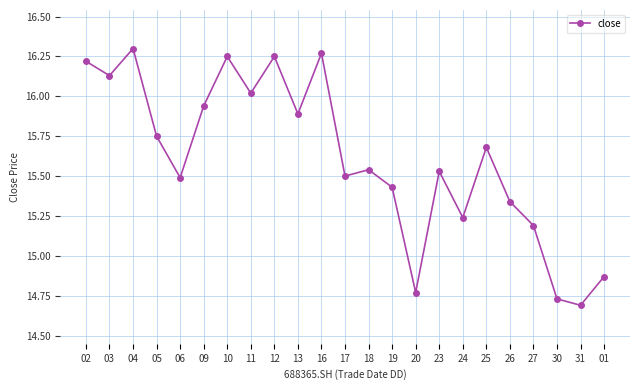

What is the label of the 23rd point from the right?

02